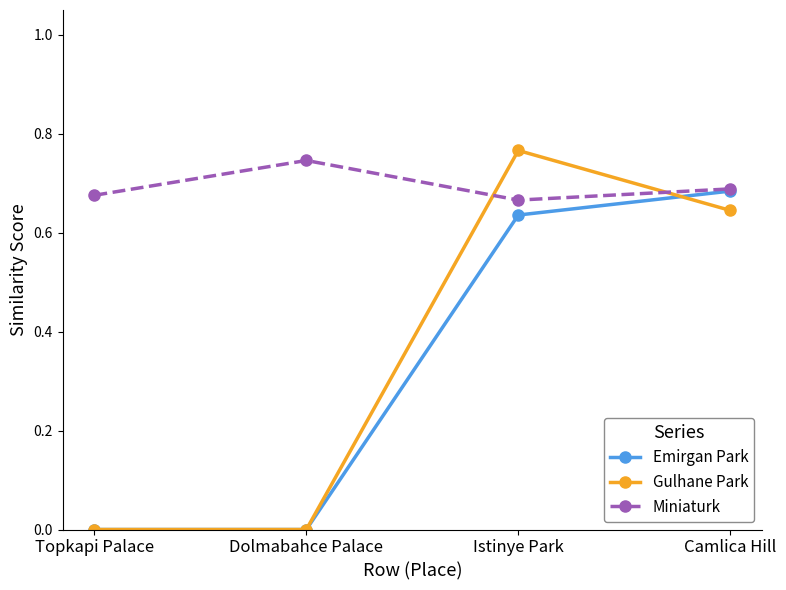

What is the label of the 1st point from the right?

Camlica Hill